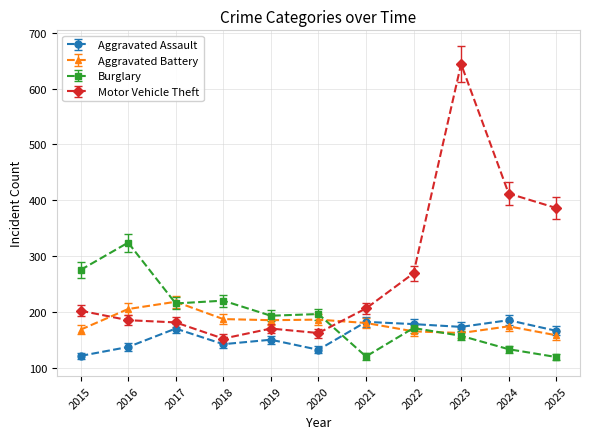

At which category does Burglary reach its first local peak?

2016